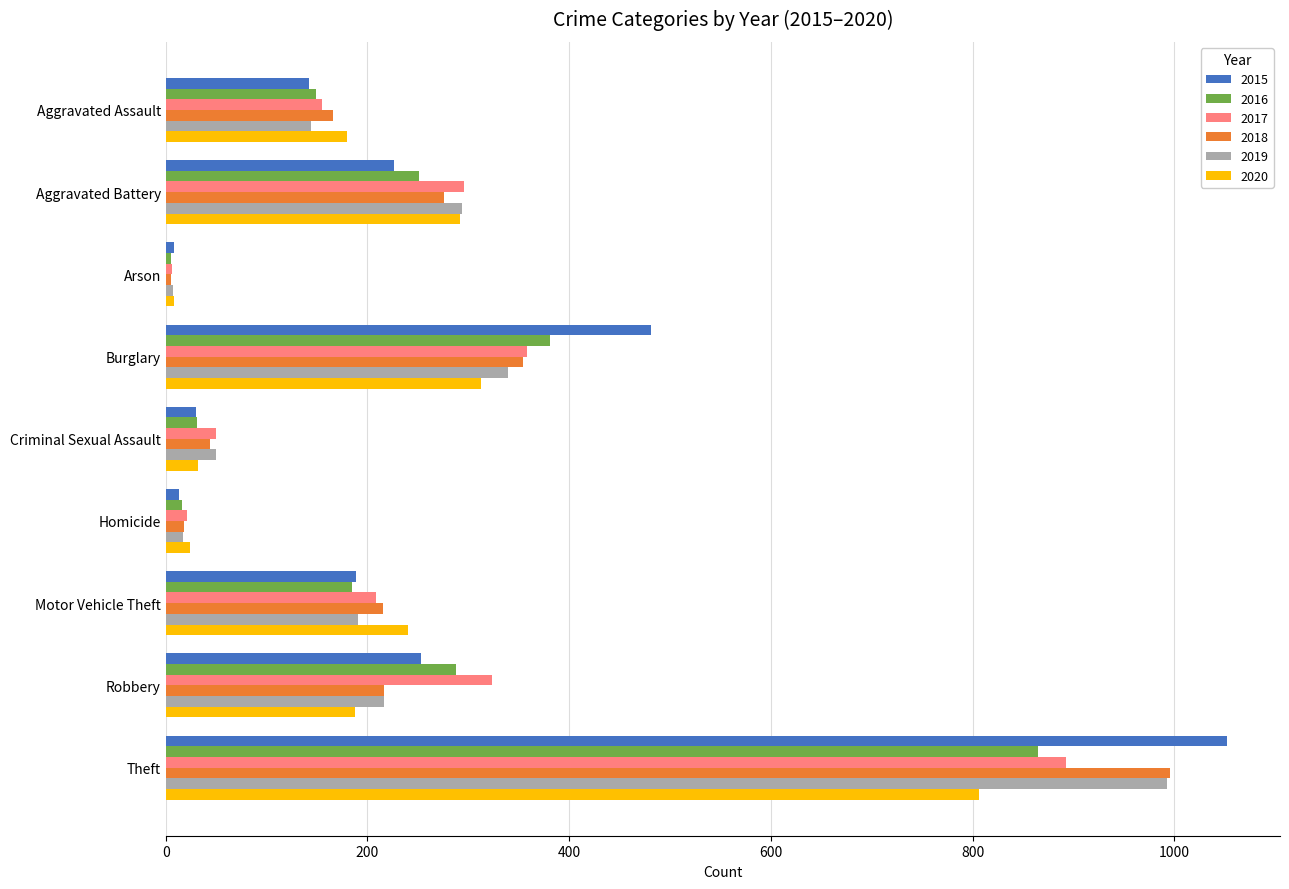

What is the sum of the 2016 values at Aggravated Battery and Theft?

1116